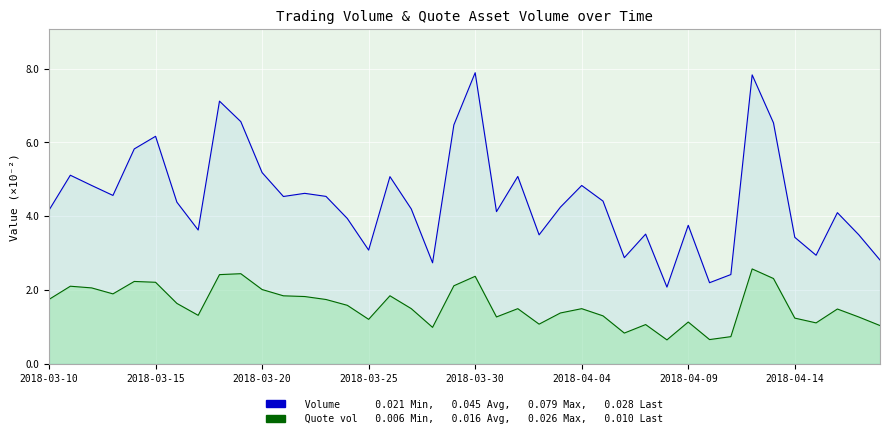

Count the number of categories in the chart.

40